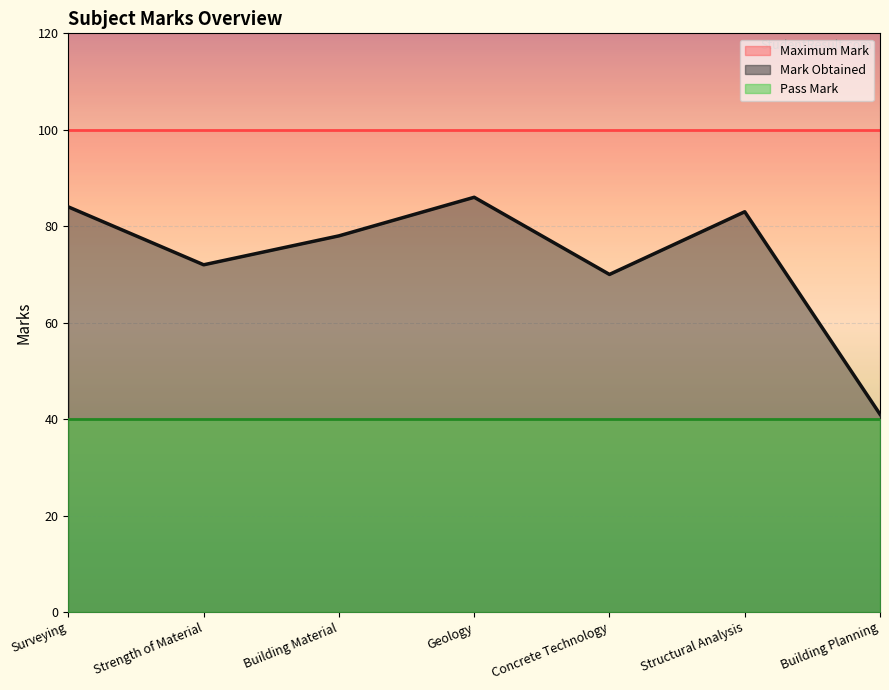

Reading left to right, list all the values displayed in this chart.

Mark Obtained: 84	72	78	86	70	83	41
Pass Mark: 40	40	40	40	40	40	40
Maximum Mark: 100	100	100	100	100	100	100